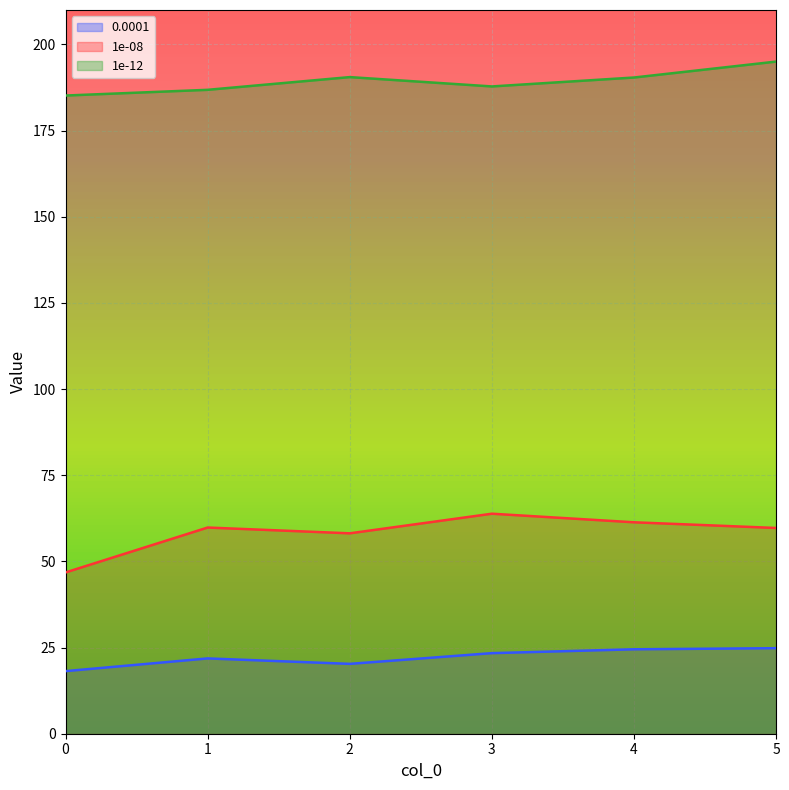

What is the difference between the second highest and minimum values in the 0.0001 series?

6.3